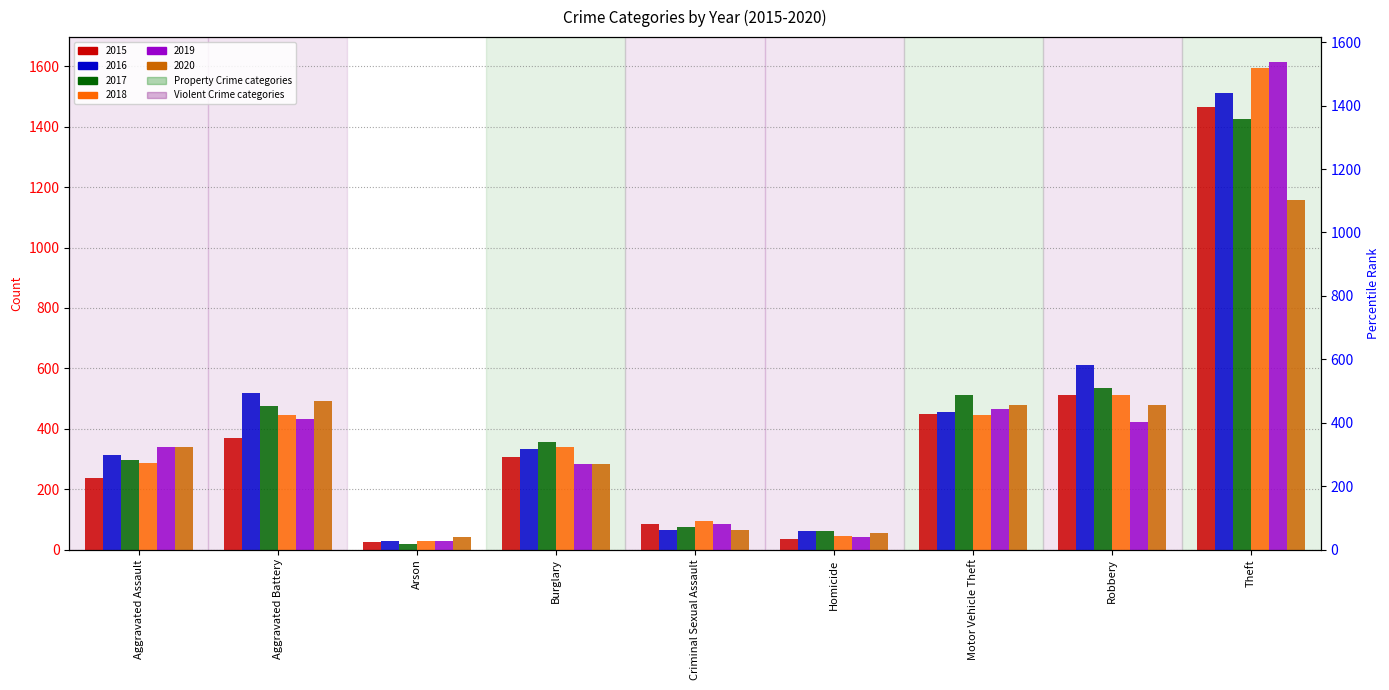

Reading right to left, transcribe all the data shown in this chart.

2015: Theft=1465	Robbery=511	Motor Vehicle Theft=449	Homicide=34	Criminal Sexual Assault=84	Burglary=307	Arson=25	Aggravated Battery=368	Aggravated Assault=236
2016: Theft=1511	Robbery=610	Motor Vehicle Theft=457	Homicide=60	Criminal Sexual Assault=65	Burglary=334	Arson=29	Aggravated Battery=517	Aggravated Assault=313
2017: Theft=1425	Robbery=534	Motor Vehicle Theft=512	Homicide=61	Criminal Sexual Assault=74	Burglary=356	Arson=19	Aggravated Battery=475	Aggravated Assault=298
2018: Theft=1594	Robbery=513	Motor Vehicle Theft=446	Homicide=44	Criminal Sexual Assault=94	Burglary=340	Arson=27	Aggravated Battery=445	Aggravated Assault=287
2019: Theft=1616	Robbery=421	Motor Vehicle Theft=464	Homicide=40	Criminal Sexual Assault=84	Burglary=283	Arson=27	Aggravated Battery=433	Aggravated Assault=341
2020: Theft=1156	Robbery=479	Motor Vehicle Theft=477	Homicide=55	Criminal Sexual Assault=65	Burglary=282	Arson=41	Aggravated Battery=491	Aggravated Assault=340